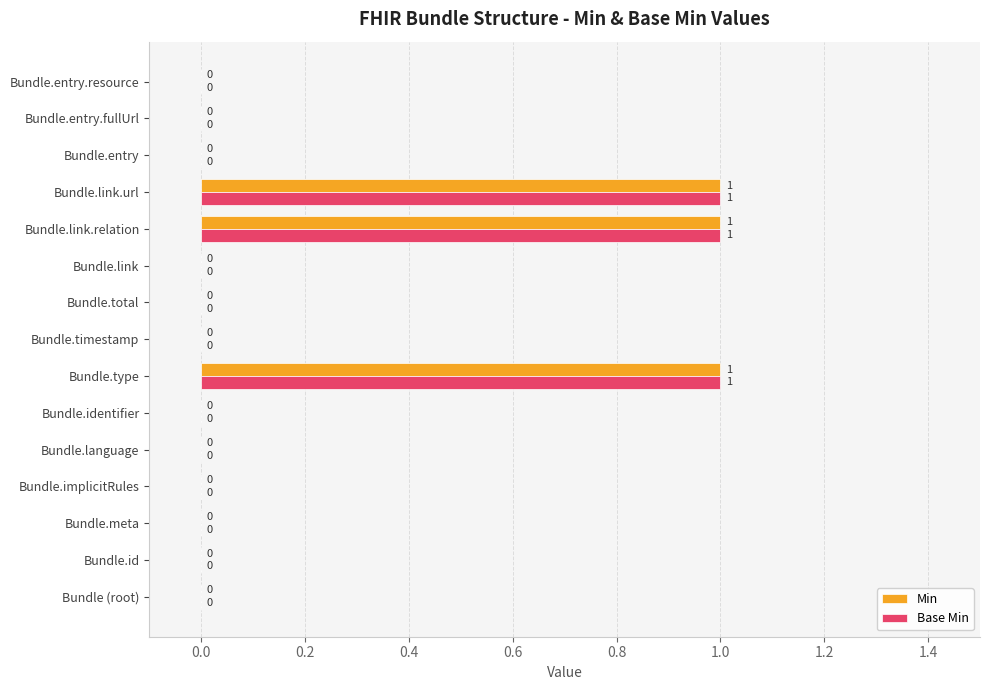

What is the sum of all Base Min values?

3